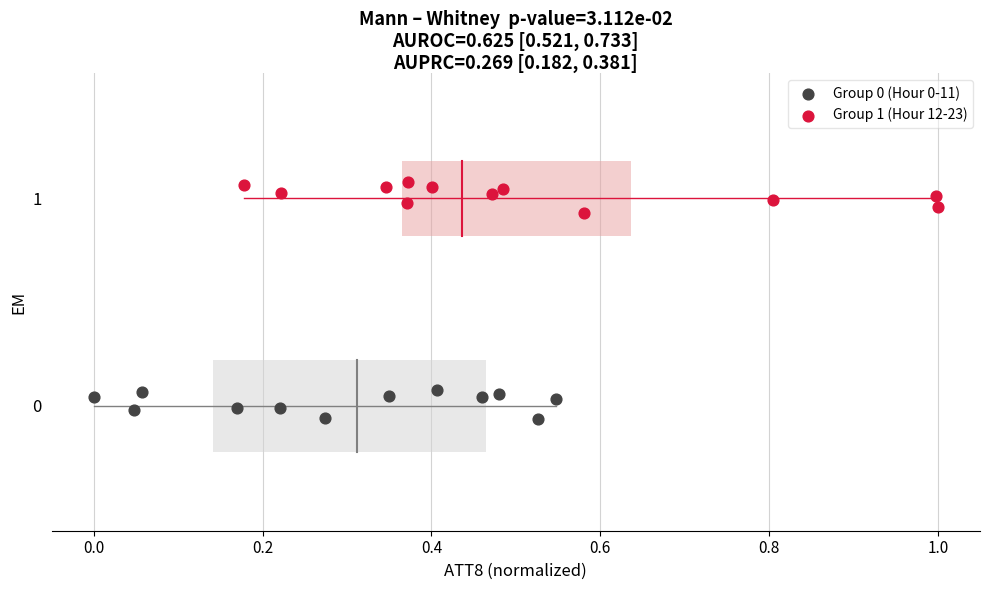

Which series contains the highest Y value?

Group 1 (Hour 12-23)